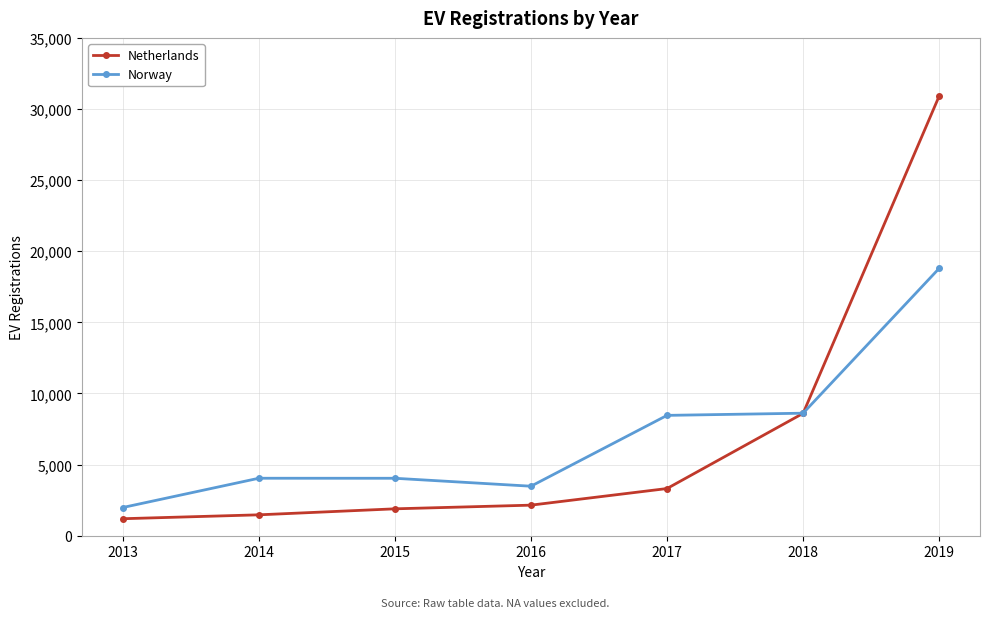

The value of Norway at 2019 is 18798. True or false?

True